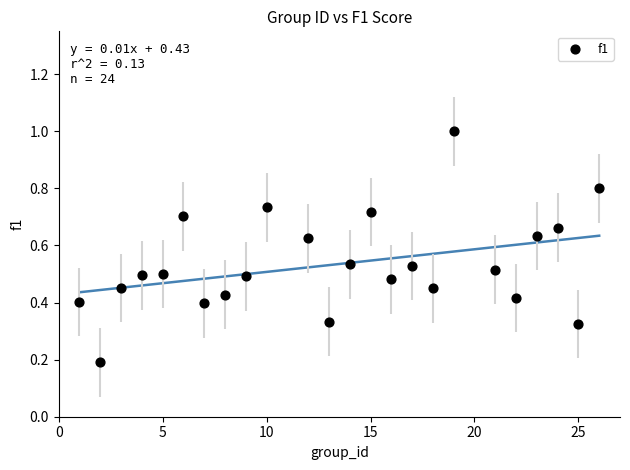

What is the range of X values (max minus min)?

25.0